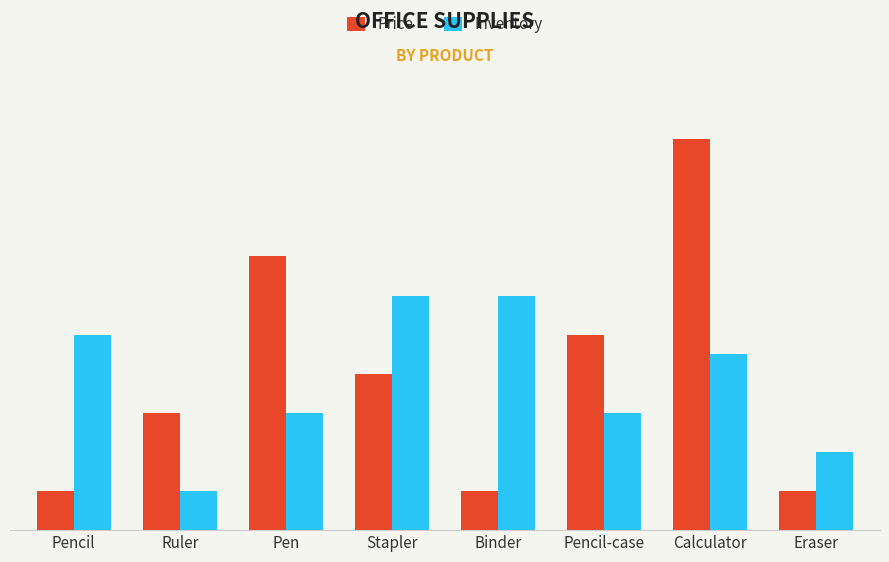

Are the bars grouped side by side (vs. stacked)?

Yes